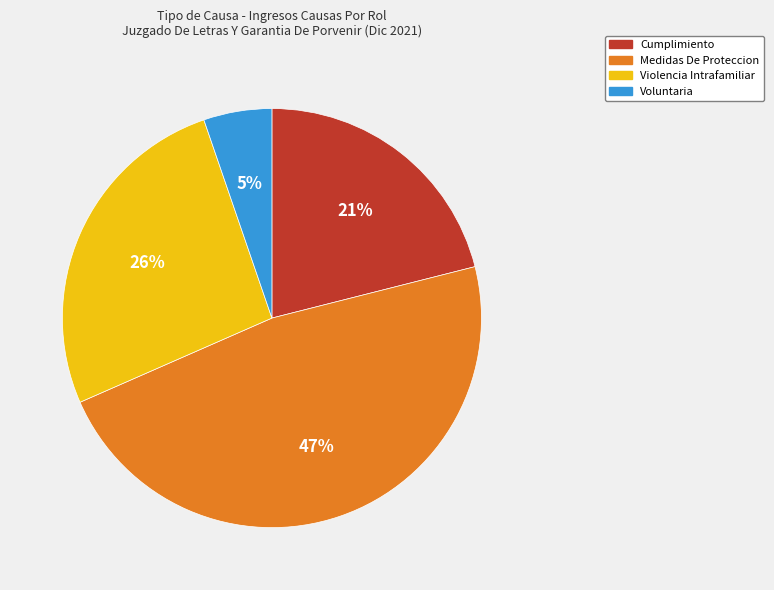

Is it true that Cumplimiento is 27% of the pie?

False